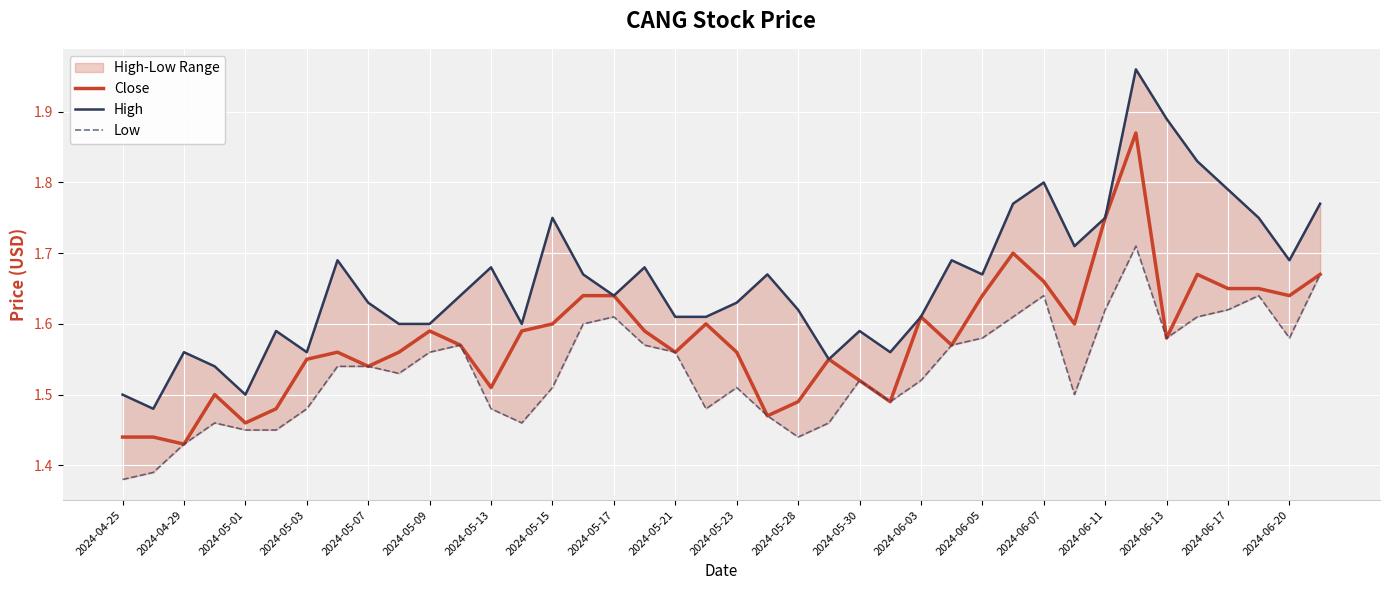

Is it true that Close equals 2.3 at 2024-05-03?

False